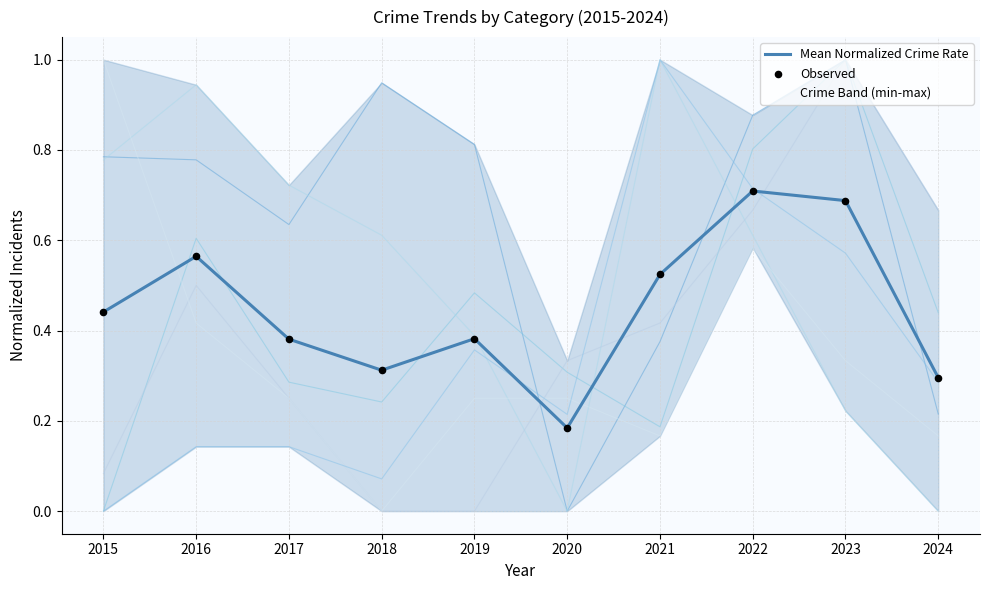

At which category is the sum across all series the highest?

2022